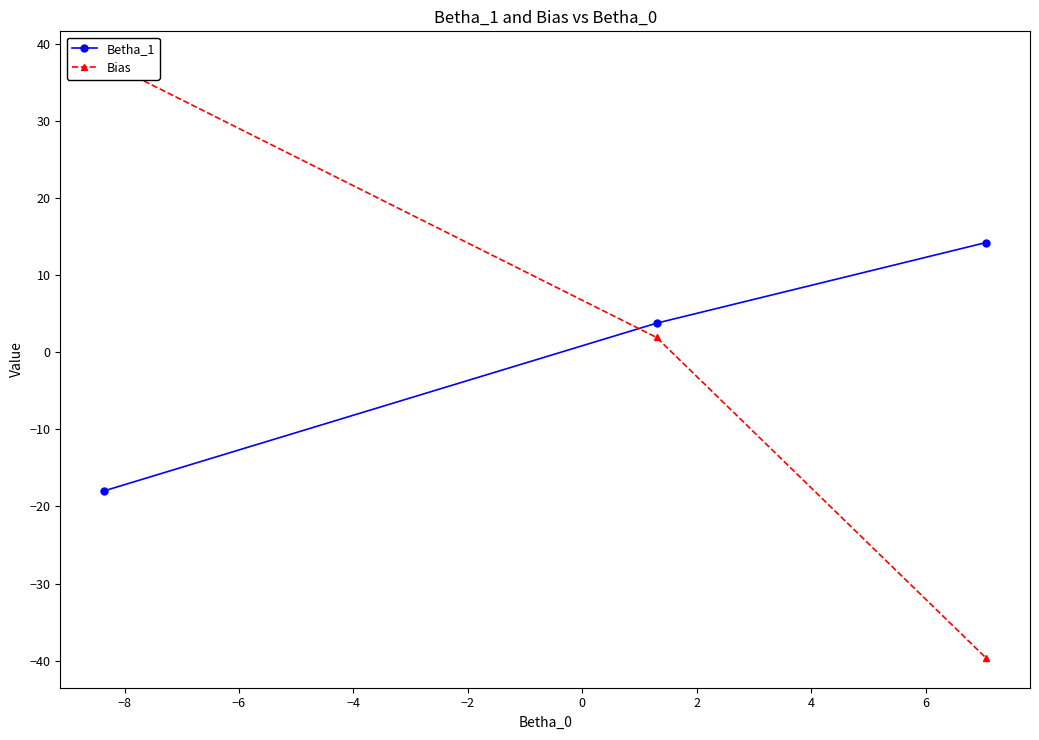

At how many categories does at least one series exceed 5?

2